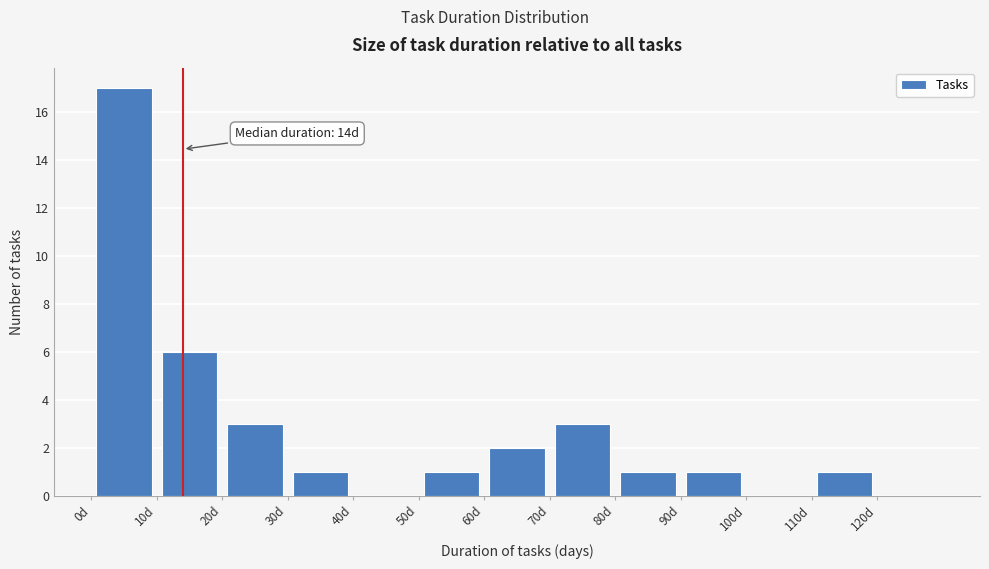

Which range on the x-axis has the tallest bar?

0 to 10